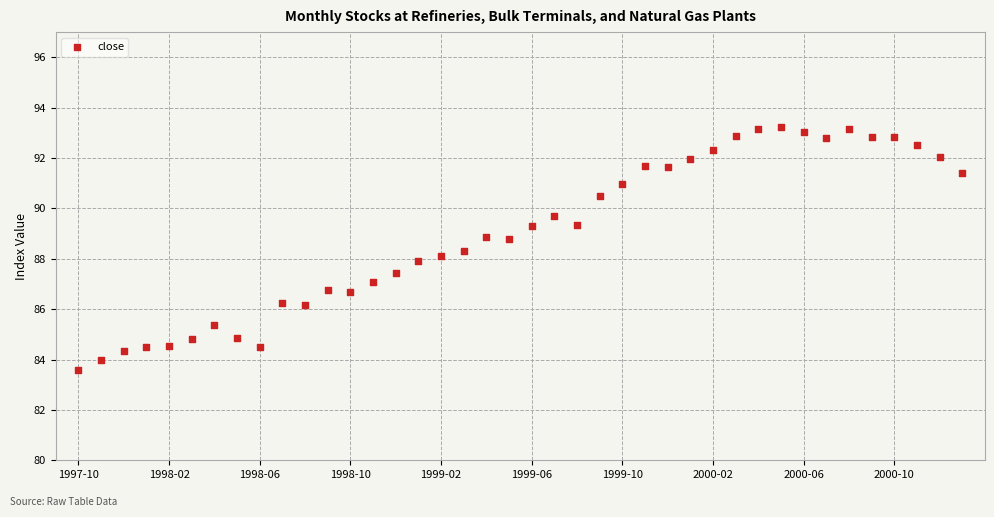

What is the range of Y values (max minus min)?

9.6